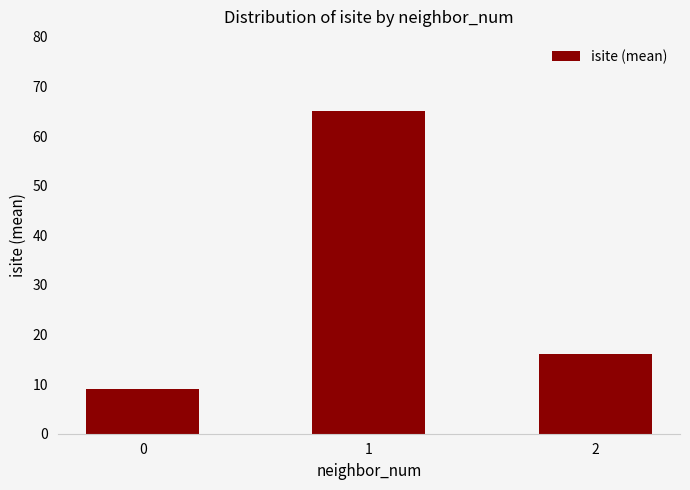

What is the value of the 3rd bar from the left?

16